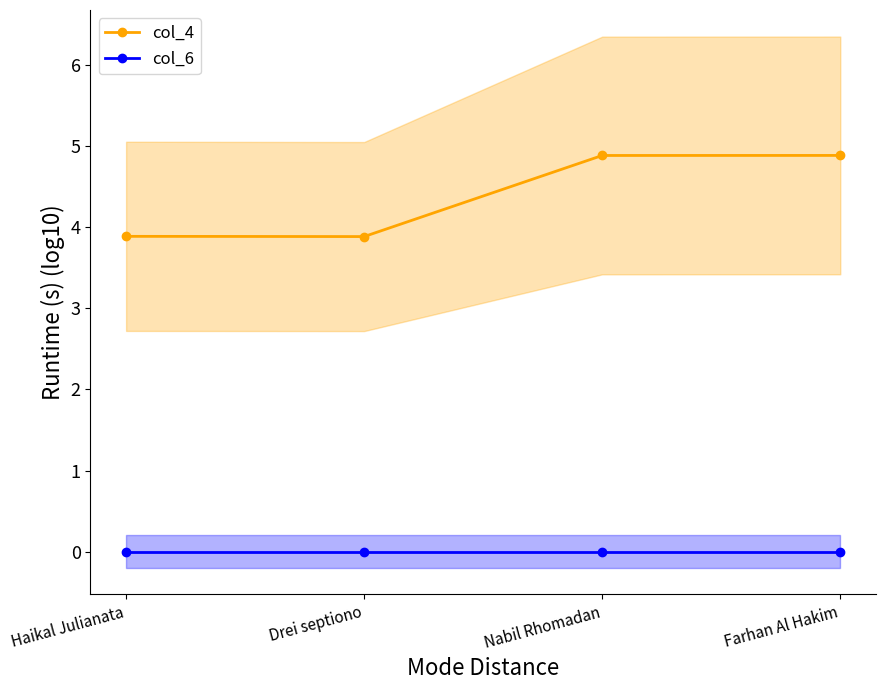

True or false: col_6 and col_4 intersect in this chart.

False